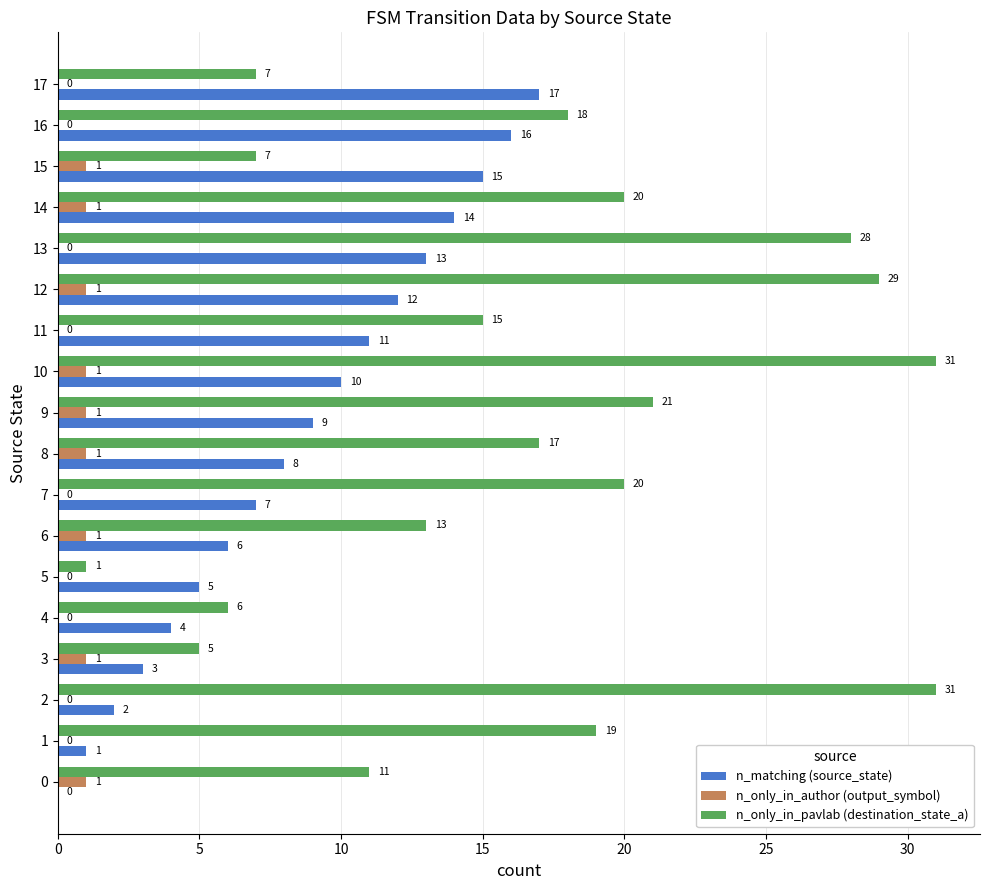

What is the maximum value for n_matching (source_state)?

17